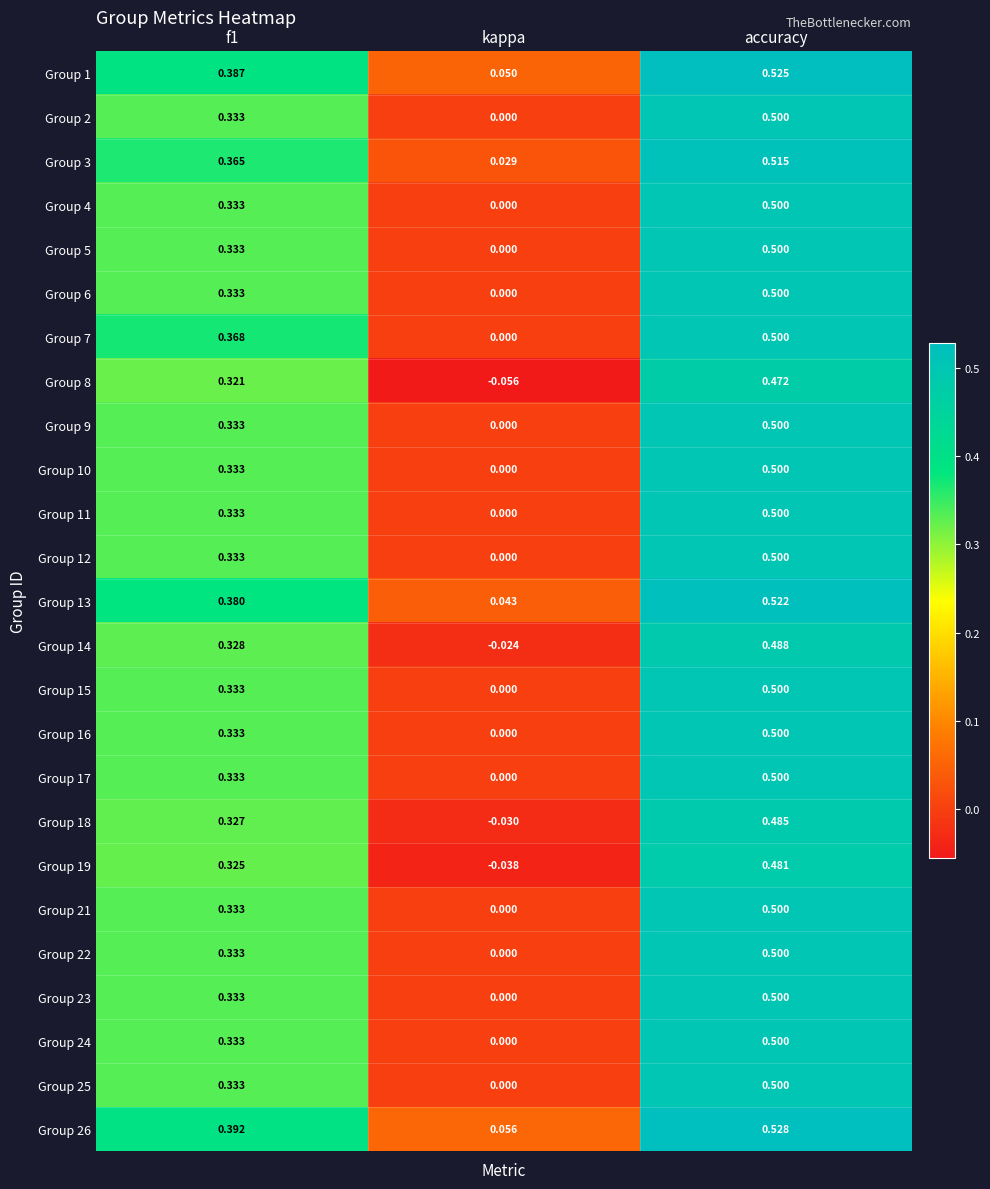

Where is Group 15 nearest to the value 0?

kappa